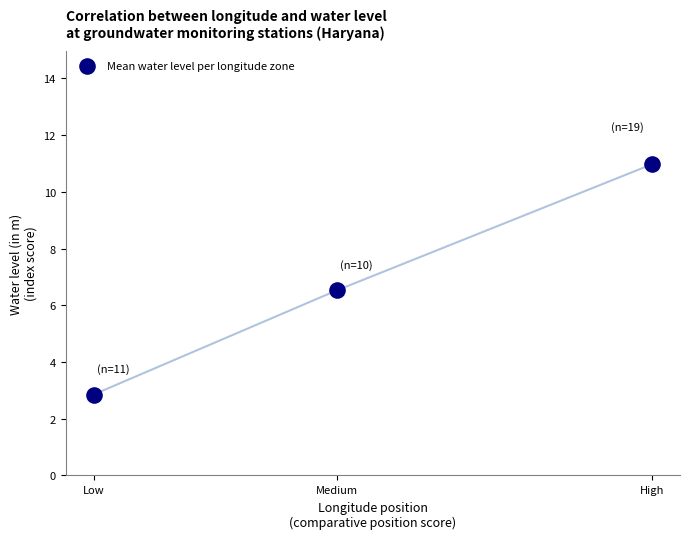

What Y value in the scatter plot is closest to 6?

6.5